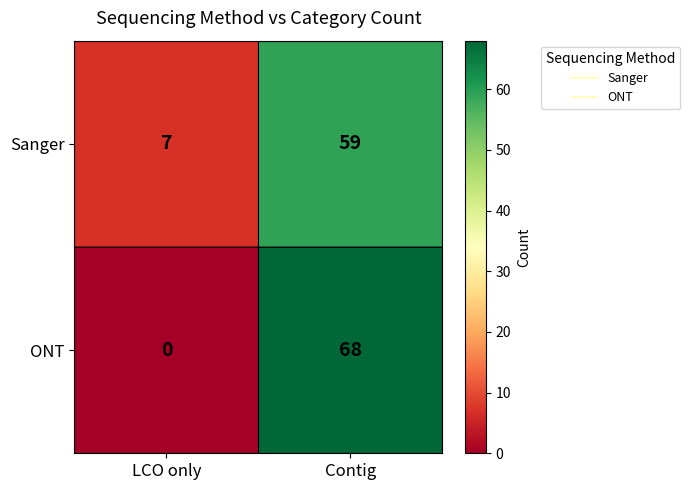

At which category is the sum across all series the highest?

Contig